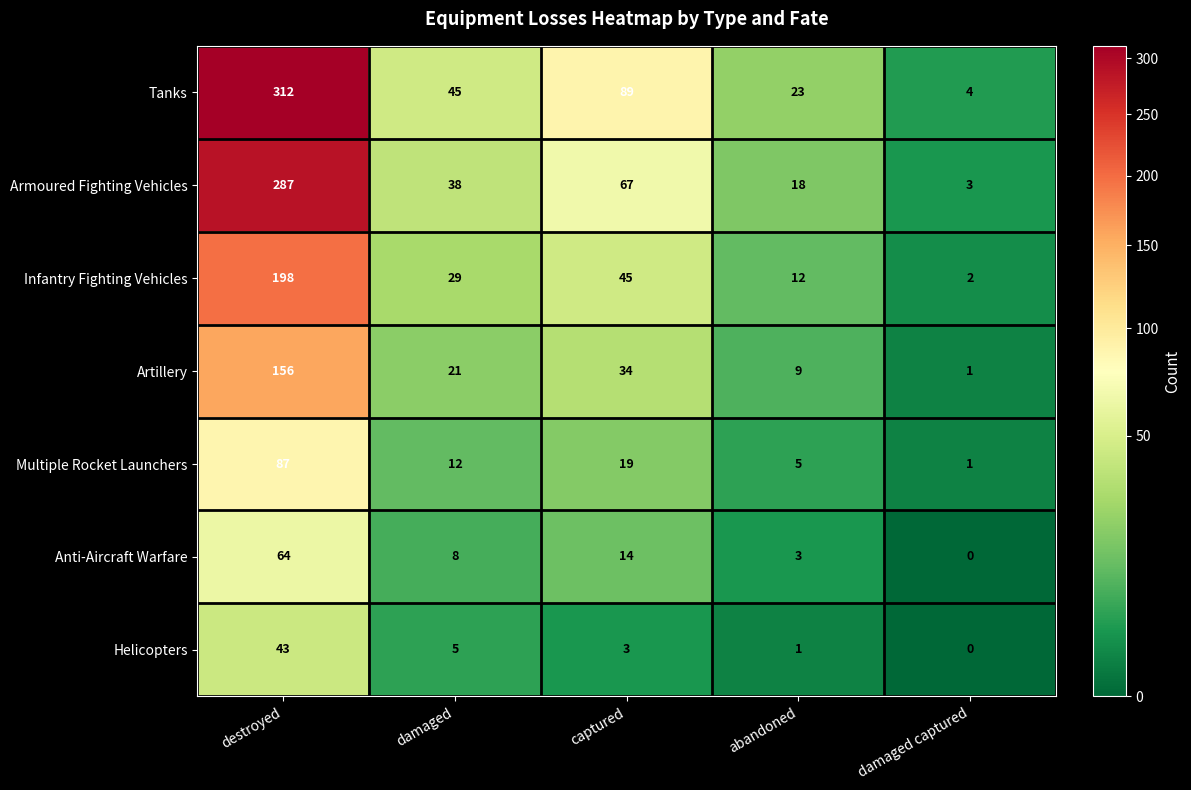

Where is Armoured Fighting Vehicles nearest to the value 145?

captured